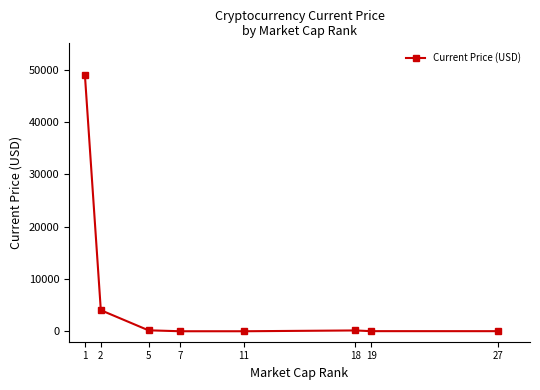

How many lines are shown in the chart?

1